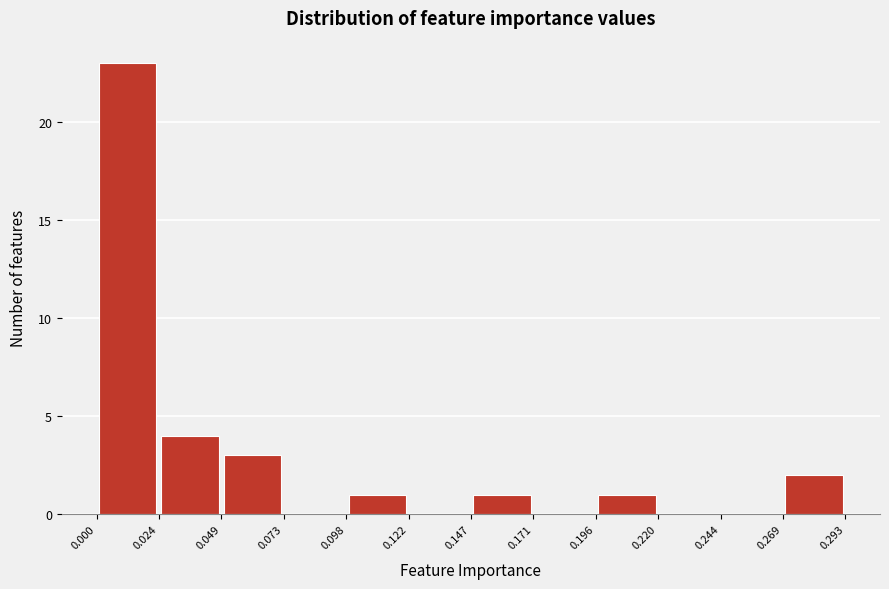

Reading left to right, list every bar in this chart as the range it spans on the x-axis followed by its height. The values are not printed on the chart, so give them approximately, as read against the axis.

0.000 to 0.024: 23
0.024 to 0.049: 4
0.049 to 0.073: 3
0.073 to 0.098: 0
0.098 to 0.122: 1
0.122 to 0.147: 0
0.147 to 0.171: 1
0.171 to 0.196: 0
0.196 to 0.220: 1
0.220 to 0.244: 0
0.244 to 0.269: 0
0.269 to 0.293: 2